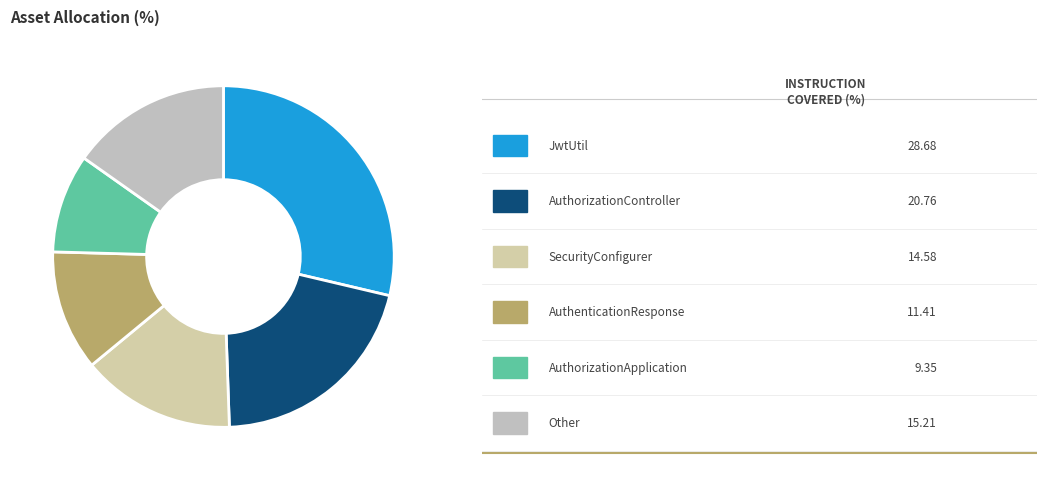

How many segments does this pie chart have?

6